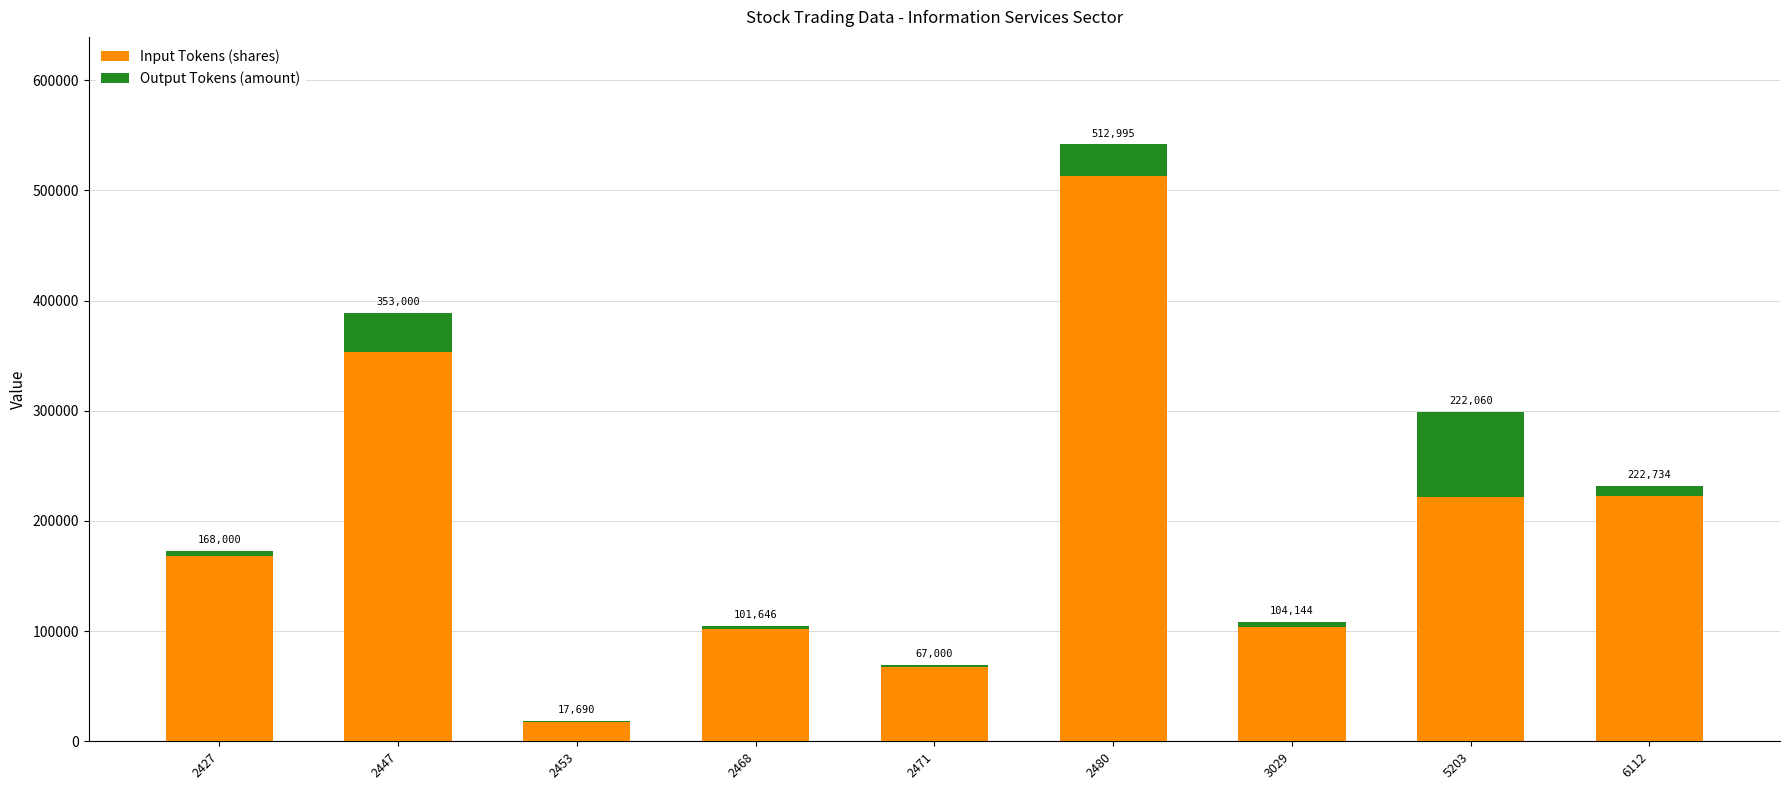

Where is Input Tokens (shares) nearest to the value 265342?

6112